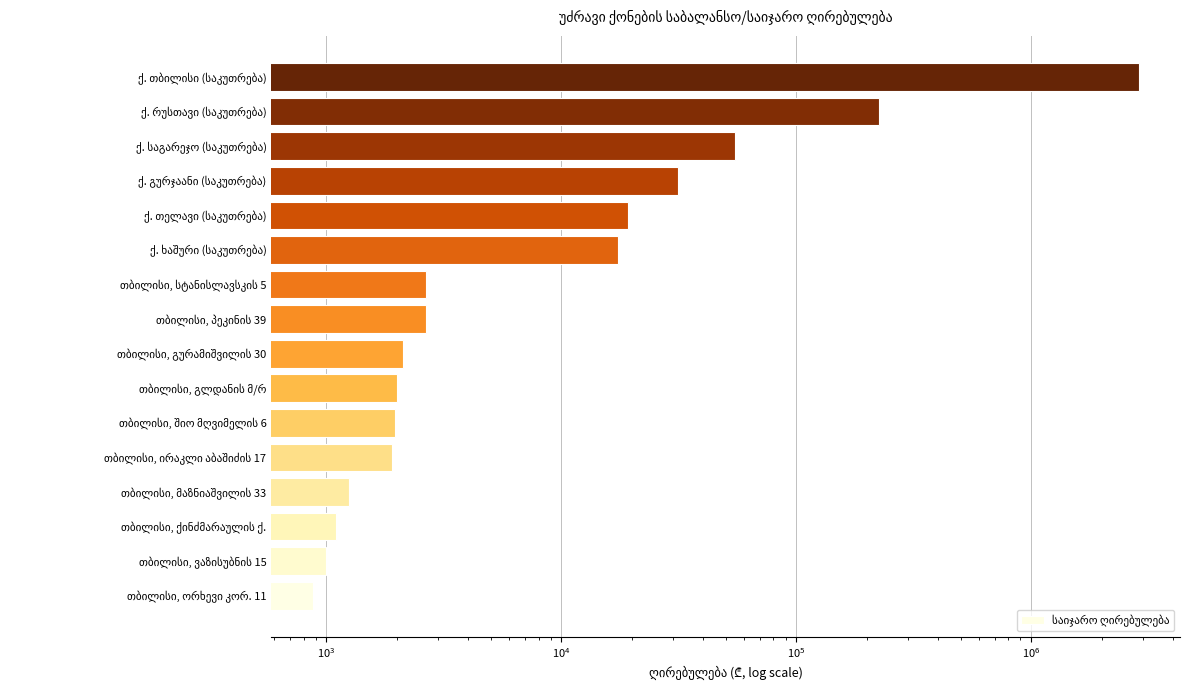

What is the difference between the second highest and minimum values?

223230.0